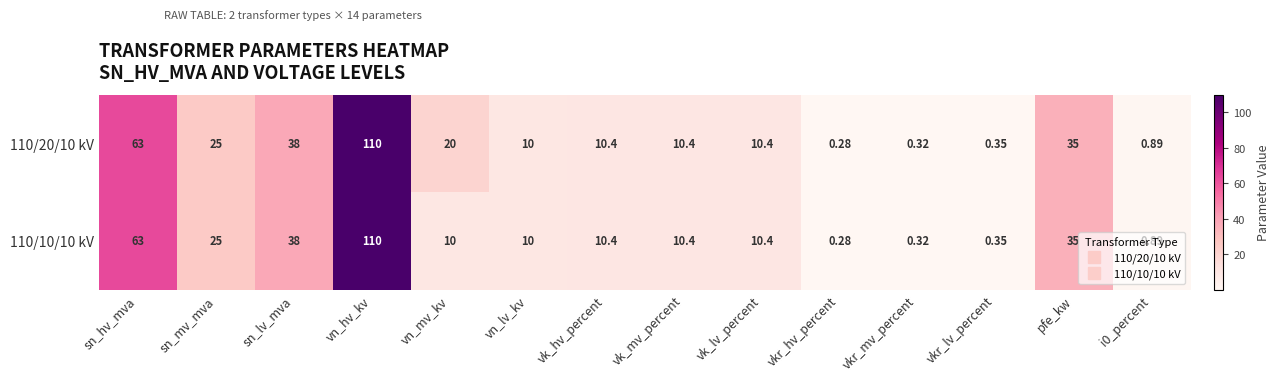

How many data points in 110/20/10 kV are less than 10?

4